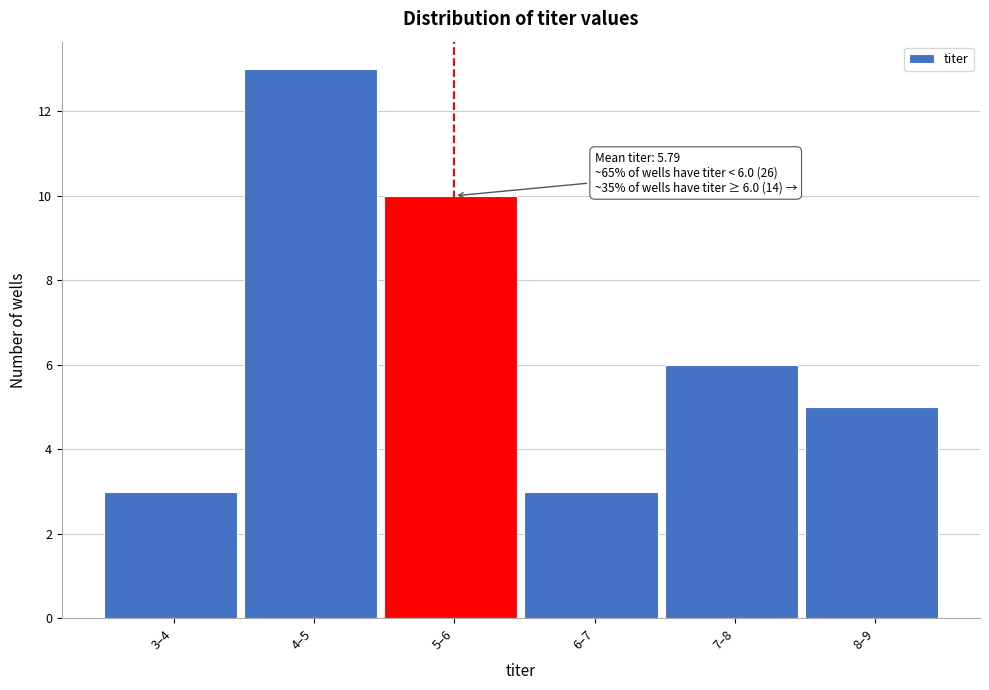

Reading right to left, what are all the values shown in this chart?

8–9=5	7–8=6	6–7=3	5–6=10	4–5=13	3–4=3